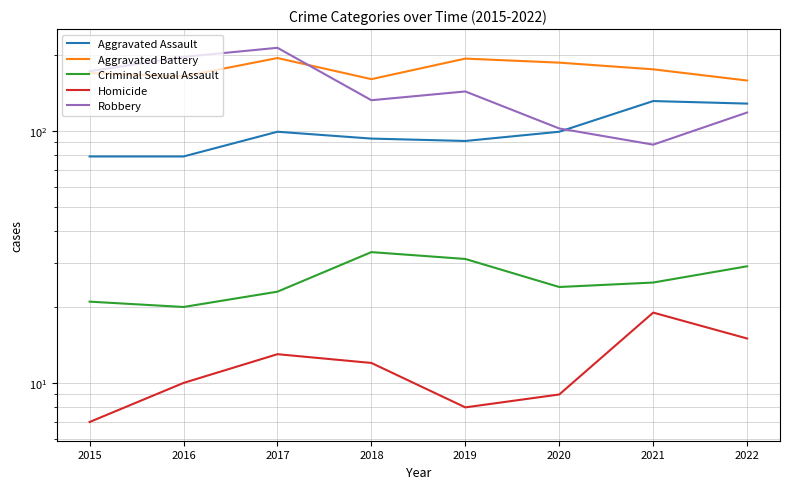

What is the average value of the Homicide series?

12